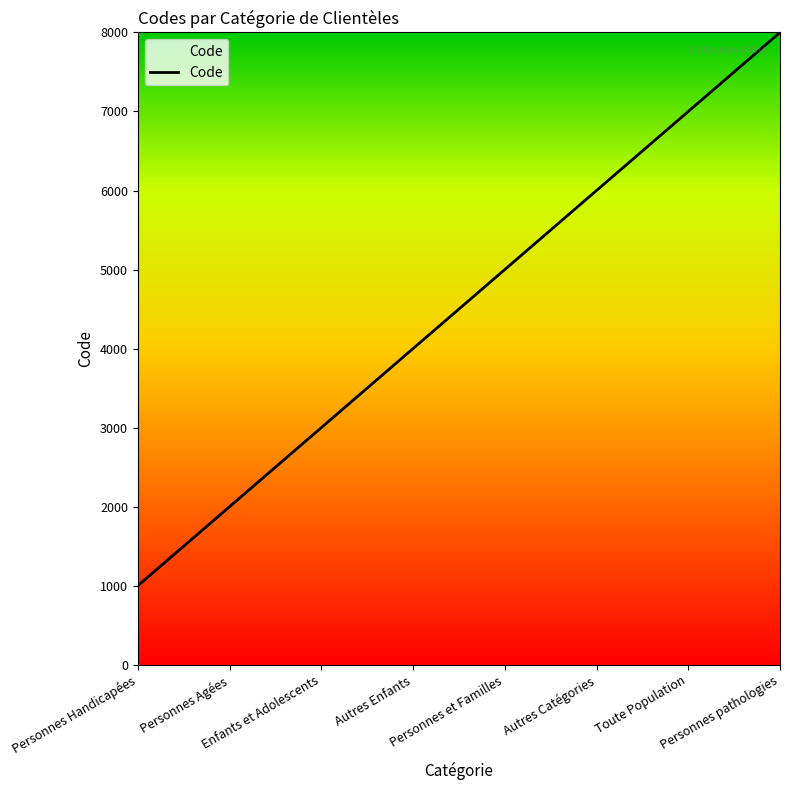

List the labels in order of value, largest first.

Personnes pathologies, Toute Population, Autres Catégories, Personnes et Familles, Autres Enfants, Enfants et Adolescents, Personnes Agées, Personnes Handicapées